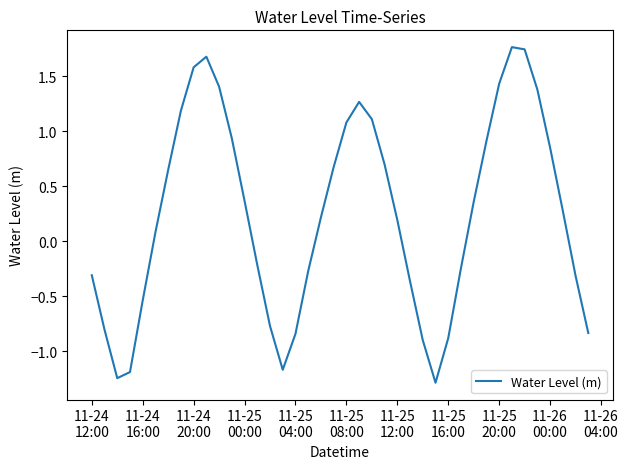

What is the minimum value shown in the chart?

-1.3